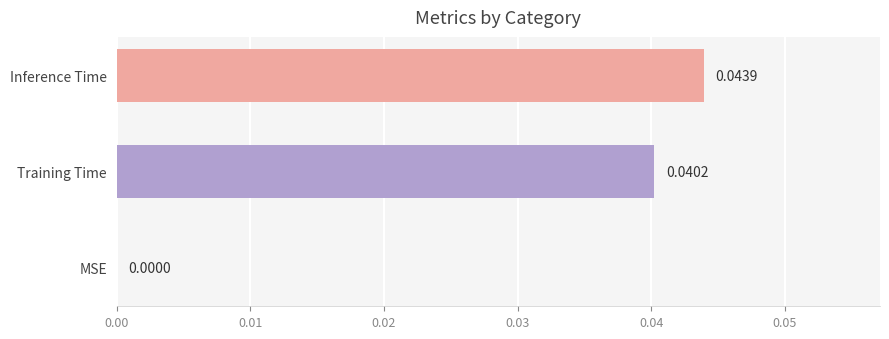

Which has a higher value, Inference Time or MSE?

Inference Time